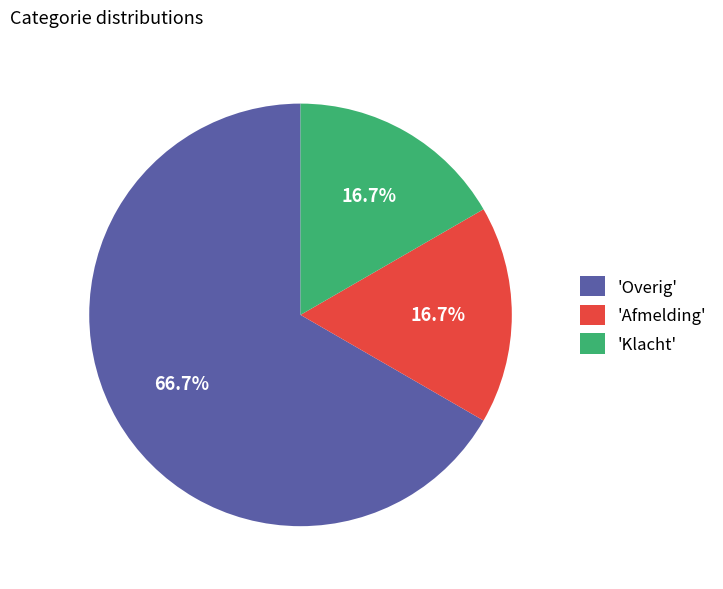

Does any single category account for the majority?

Yes